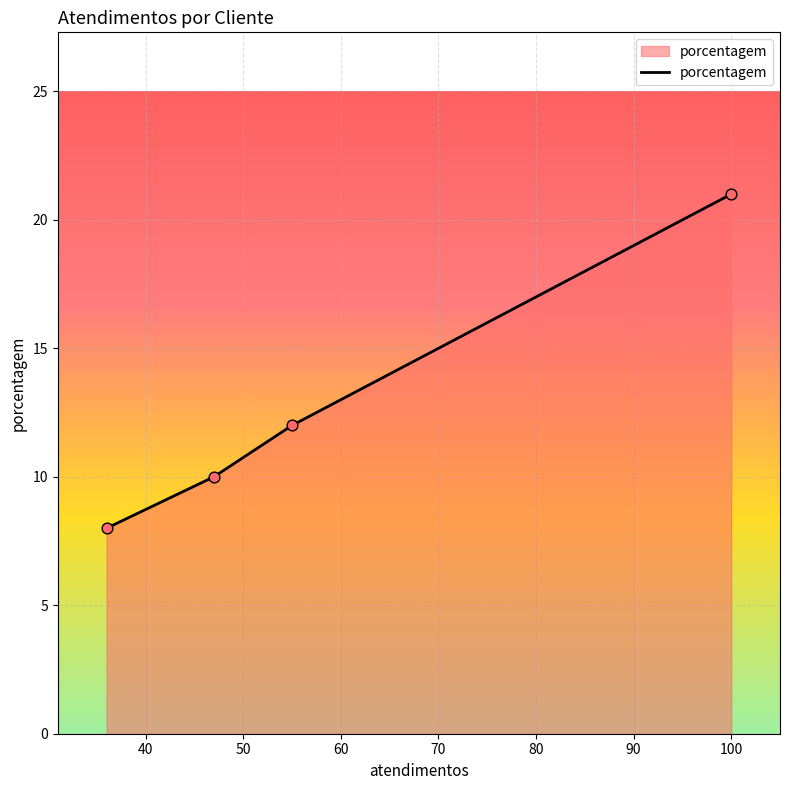

What is the sum of all values?

51